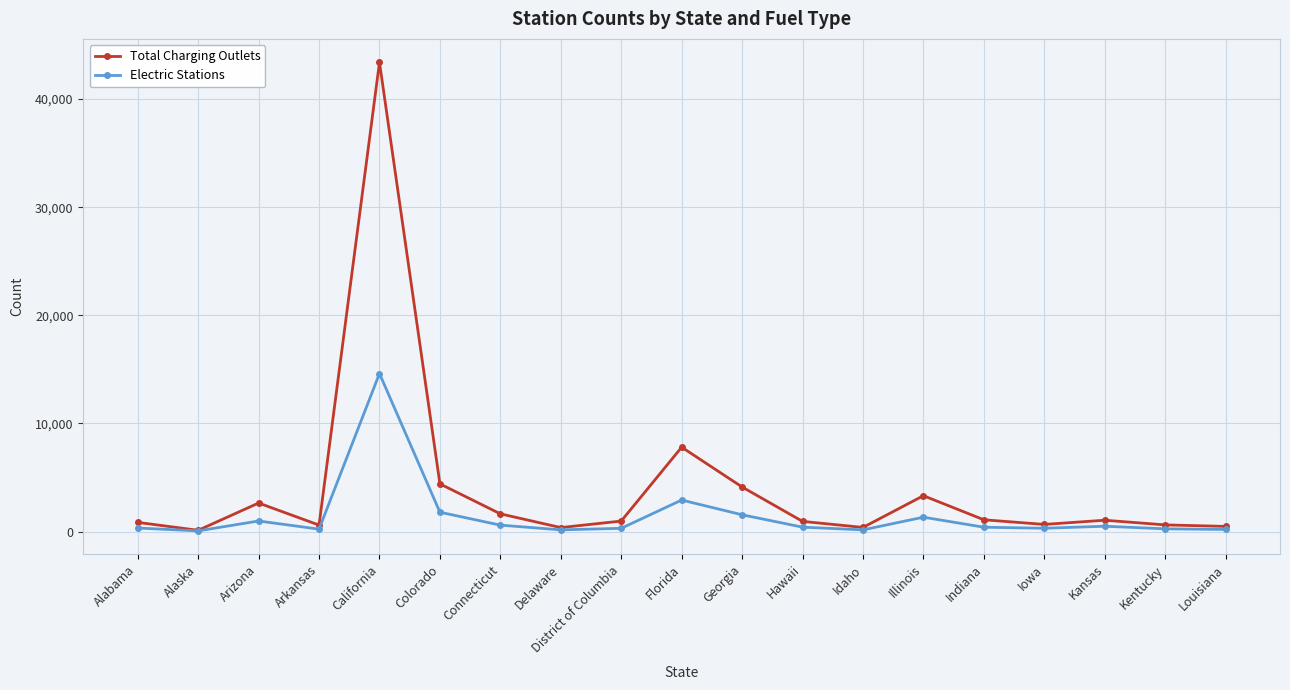

What are all the series names shown in the legend?

Total Charging Outlets, Electric Stations